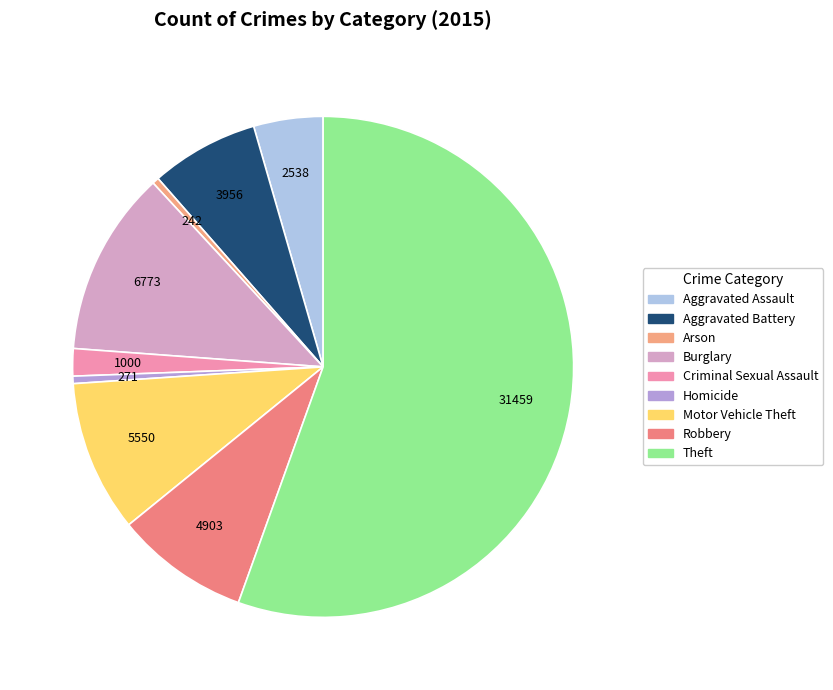

What is the ratio of the value at Aggravated Assault to the value at Arson?

10.5